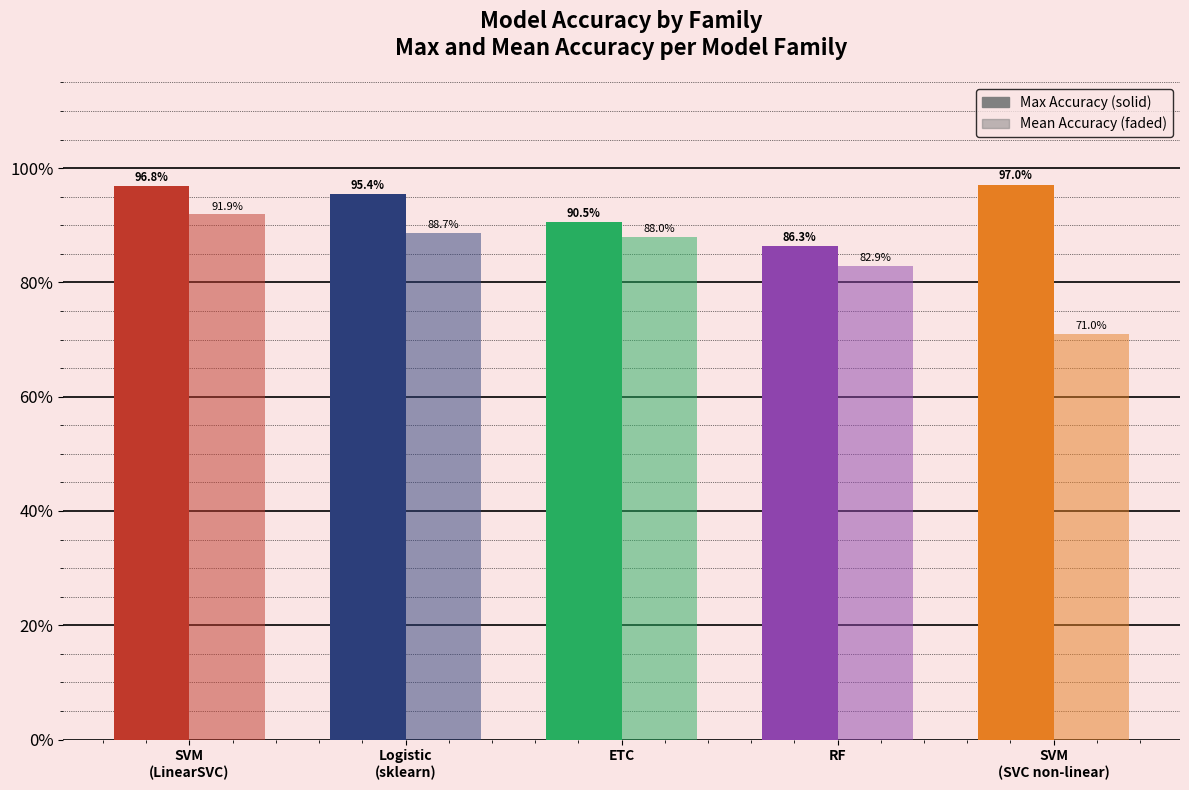

Which category has the lowest value across all series?

SVM
(SVC non-linear)